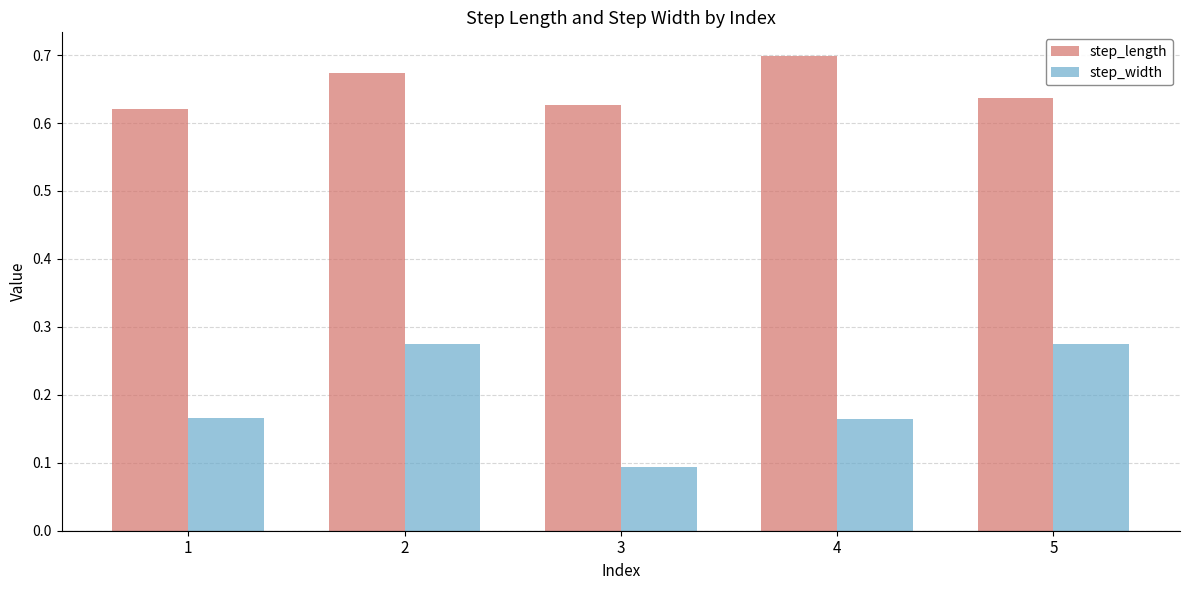

At how many categories does at least one series exceed 0?

5